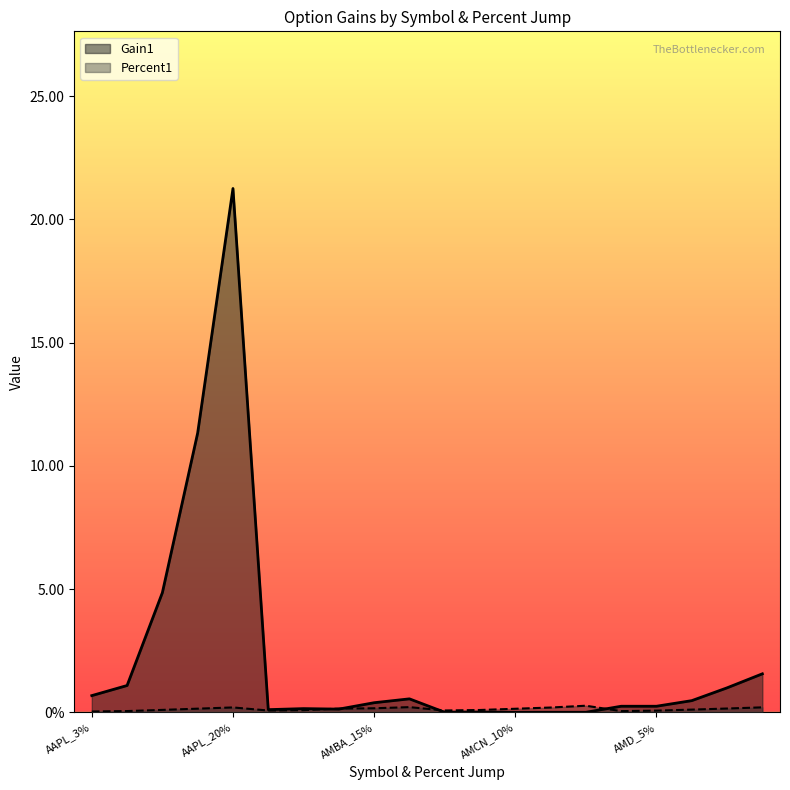

What are all the series names shown in the legend?

Percent1, Gain1